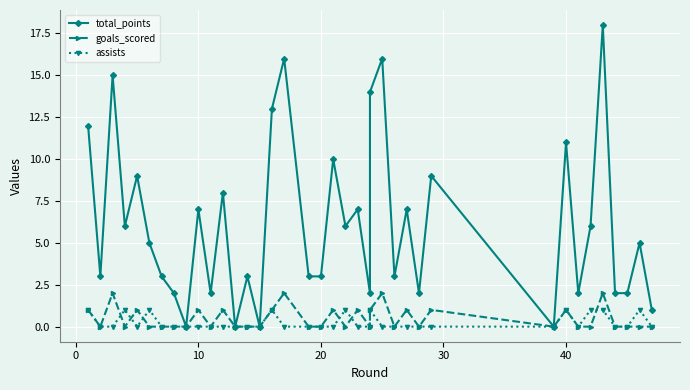

At how many categories does at least one series exceed 1?

33